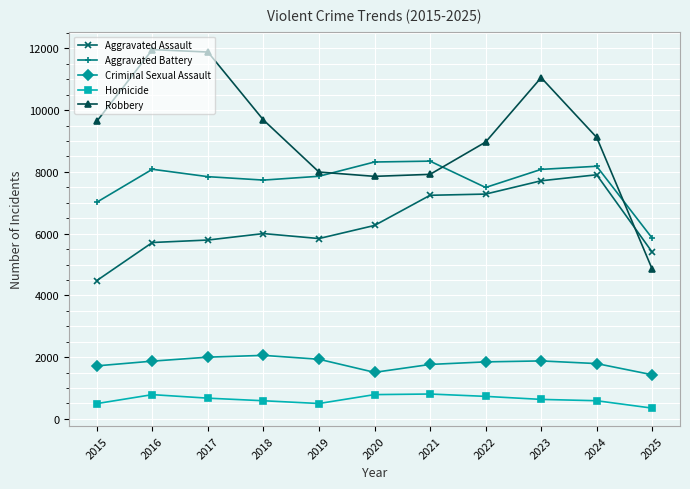

What is the difference between the highest and lowest values at 2017?

11209